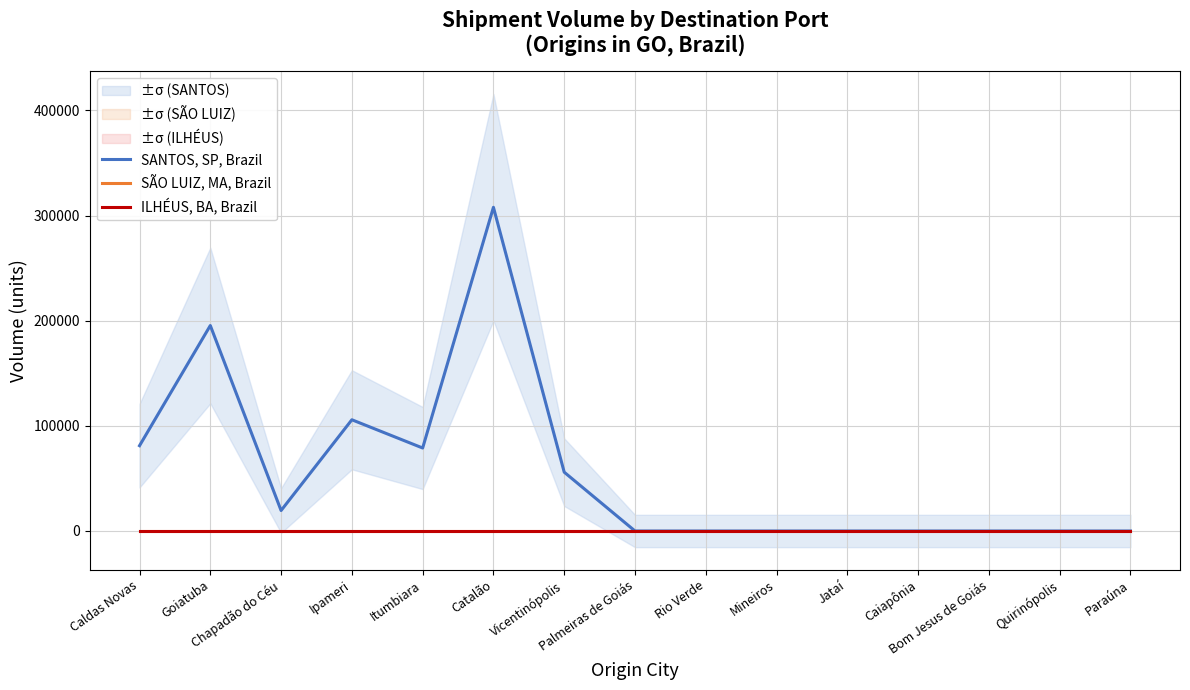

True or false: SANTOS, SP, Brazil and SÃO LUIZ, MA, Brazil intersect in this chart.

False